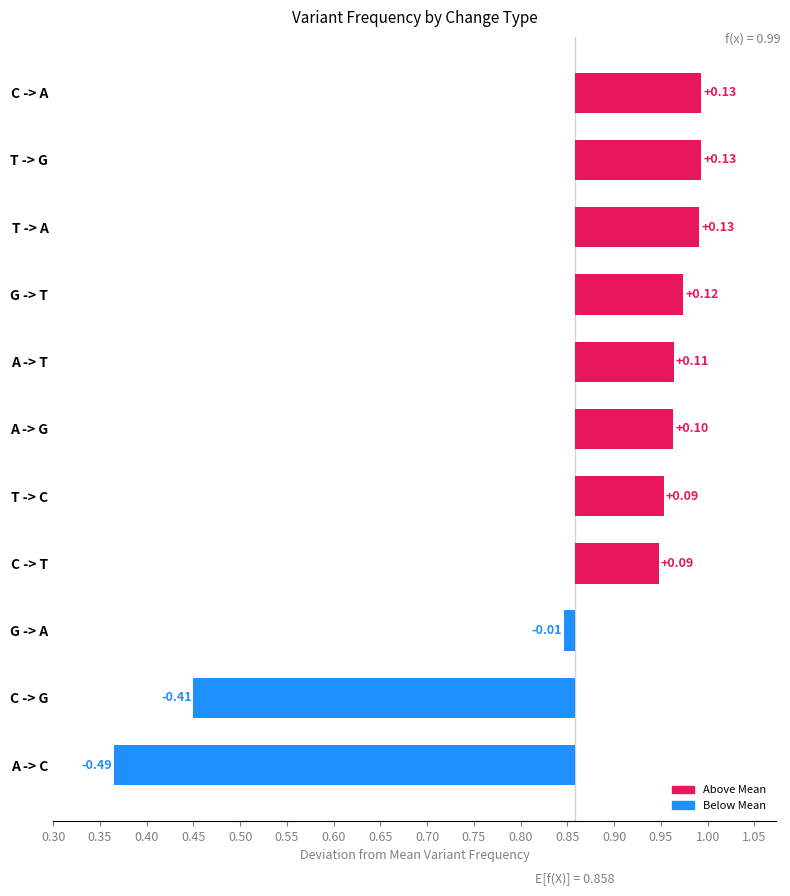

What is the difference between the maximum and minimum values?

0.6